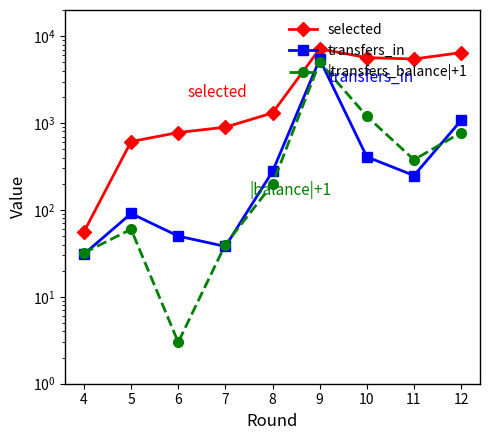

What is the smallest value displayed?

3